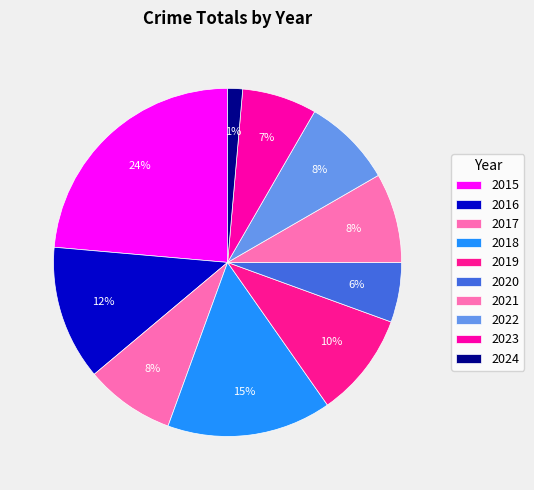

Is there a majority slice in this chart?

No